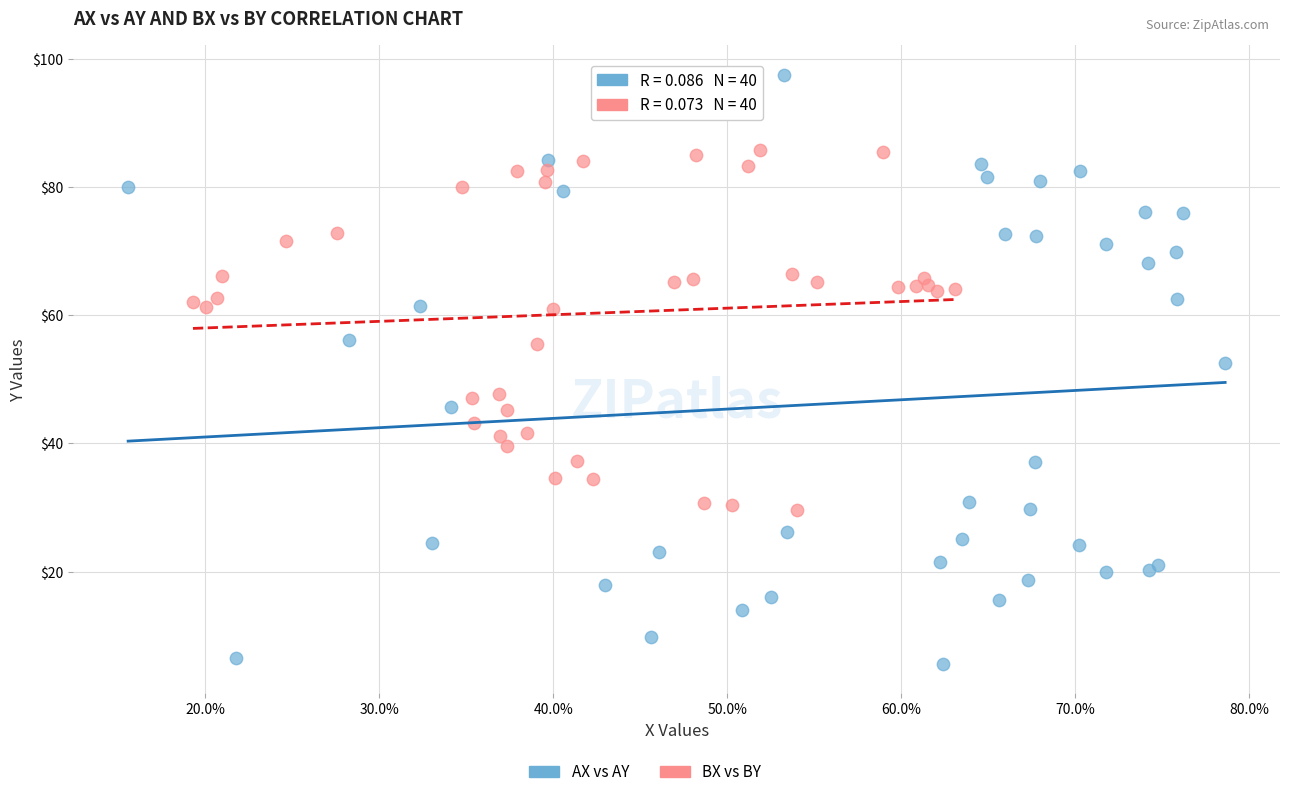

Which series has the largest Y range (max minus min)?

AX vs AY